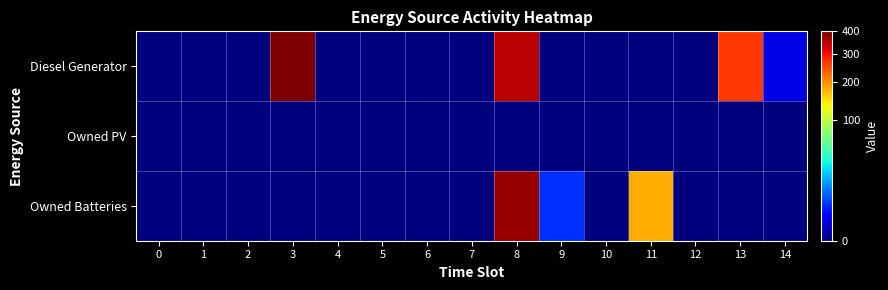

At which category is the sum across all series the highest?

8